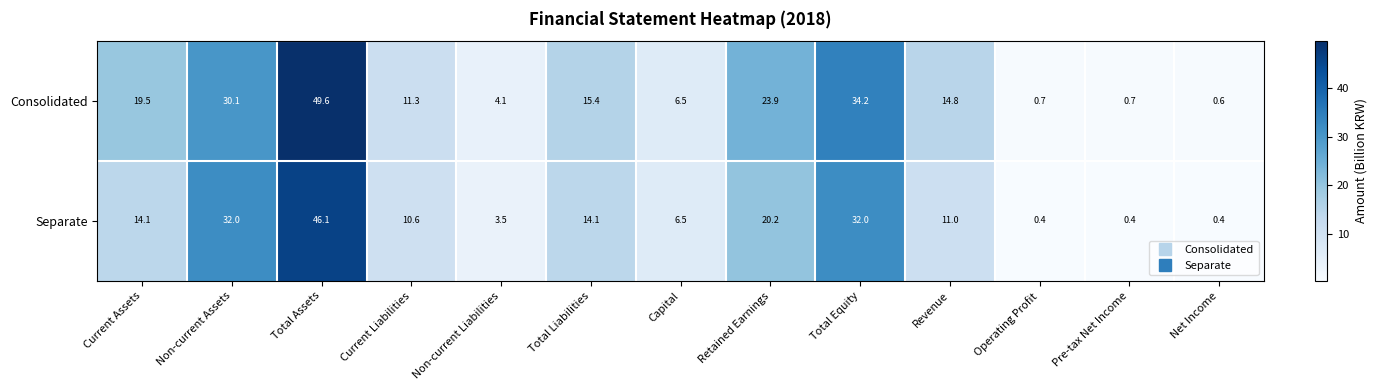

At which label does Consolidated first exceed 14?

Current Assets